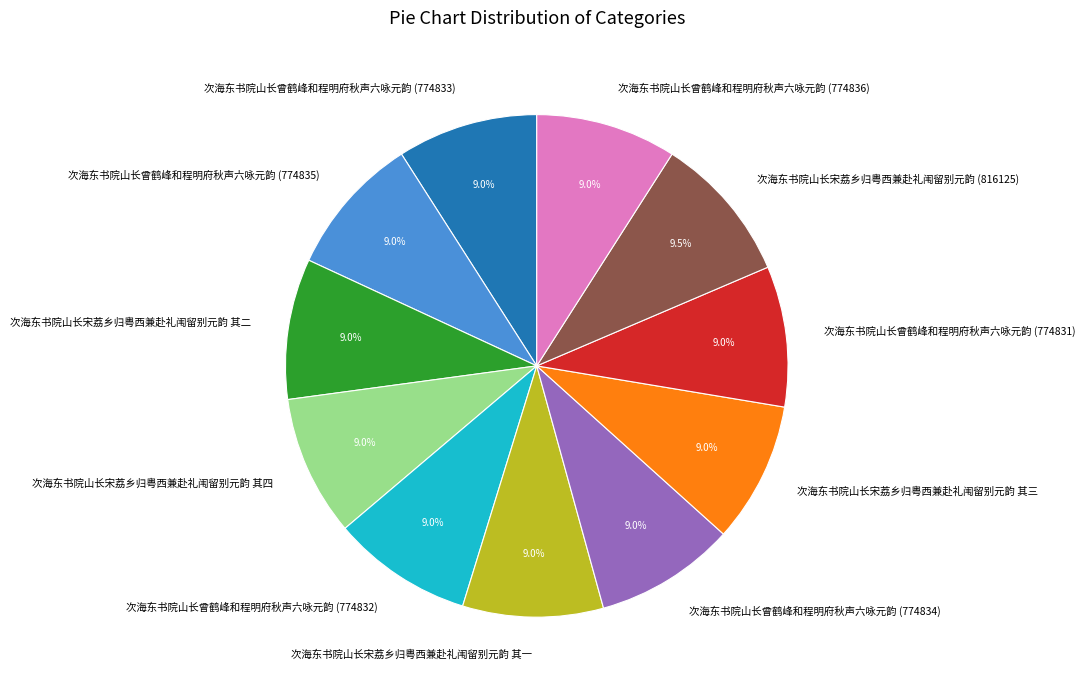

Is 次海东书院山长曾鹤峰和程明府秋声六咏元韵 (774835) the majority of the pie?

No